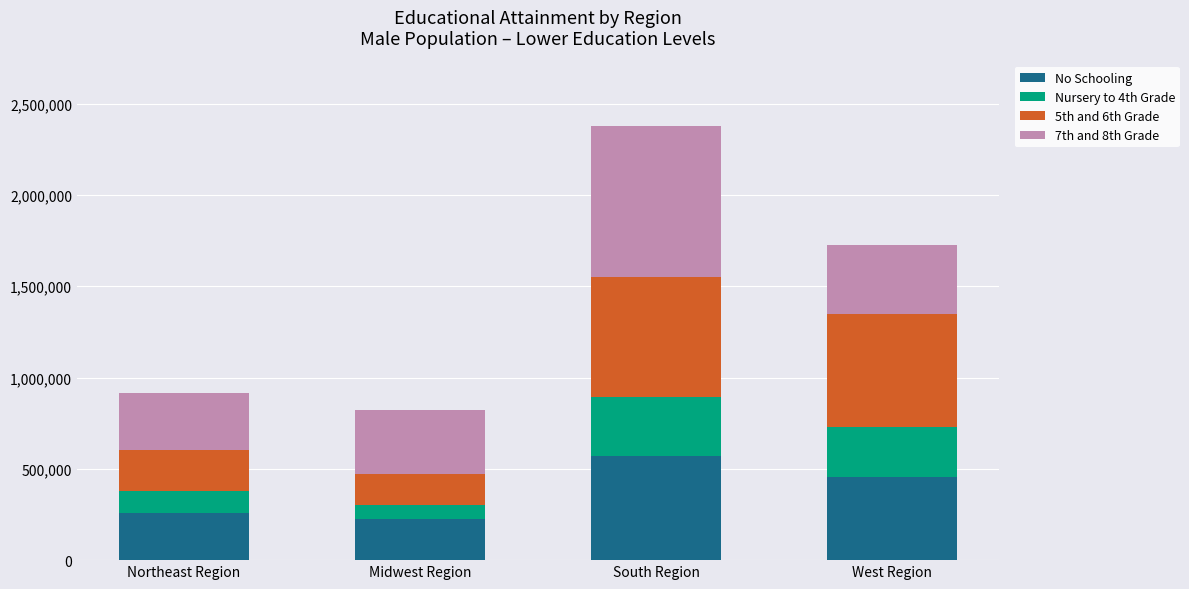

What are all the series names shown in the legend?

No Schooling, Nursery to 4th Grade, 5th and 6th Grade, 7th and 8th Grade